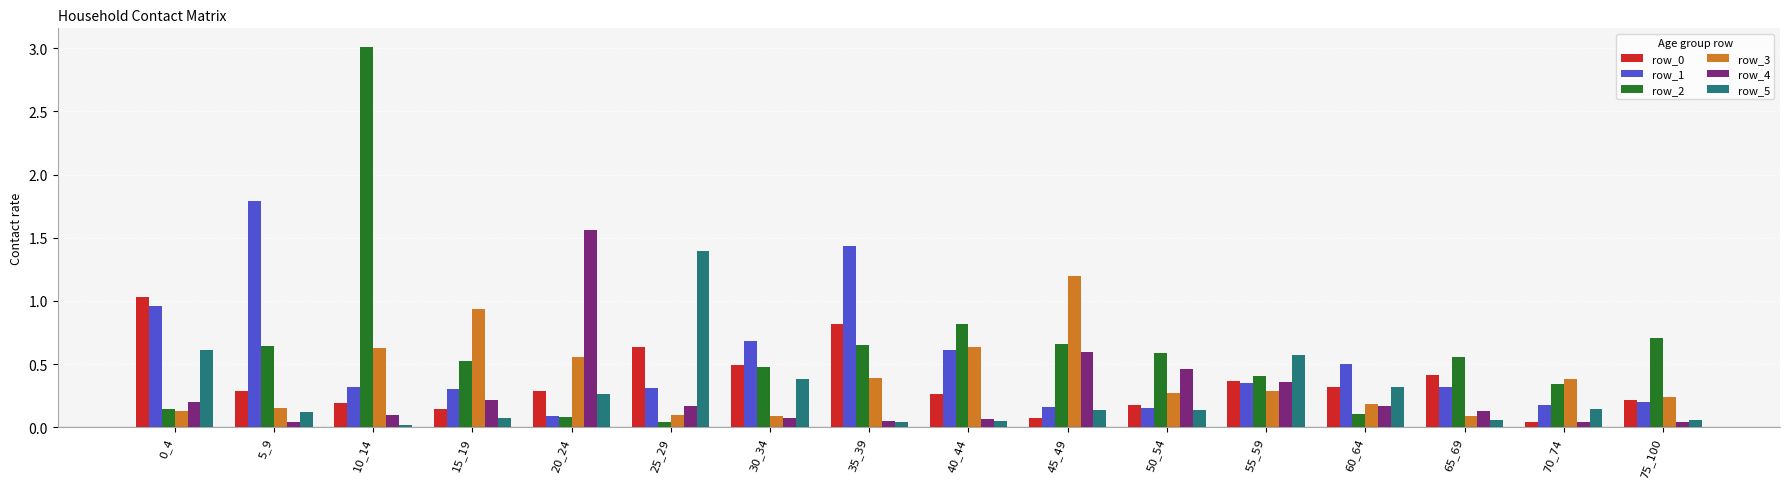

What is the greatest value displayed?

3.0